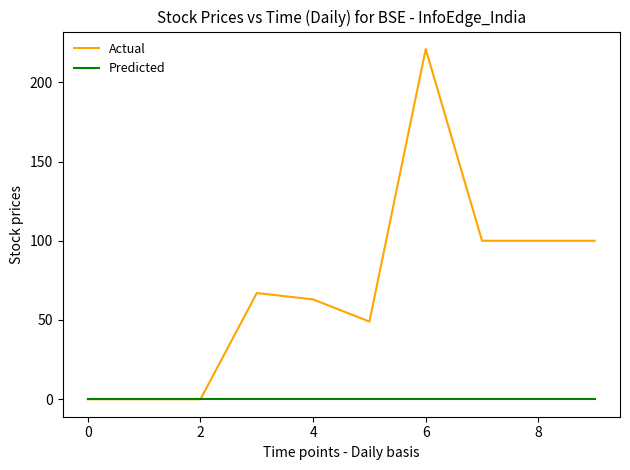

Which series has the largest range (max minus min)?

Actual